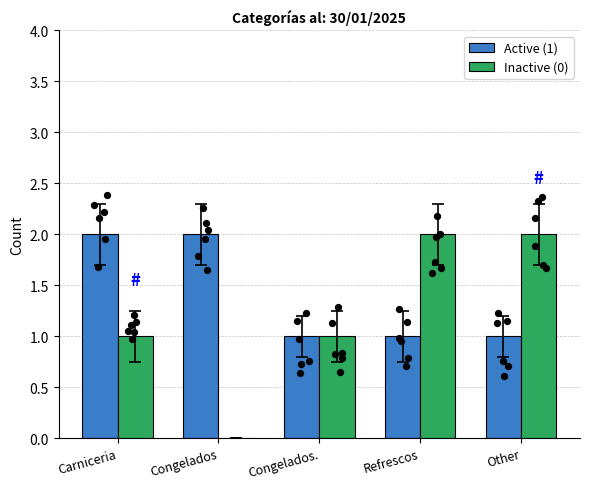

At how many categories does at least one series exceed 0?

5